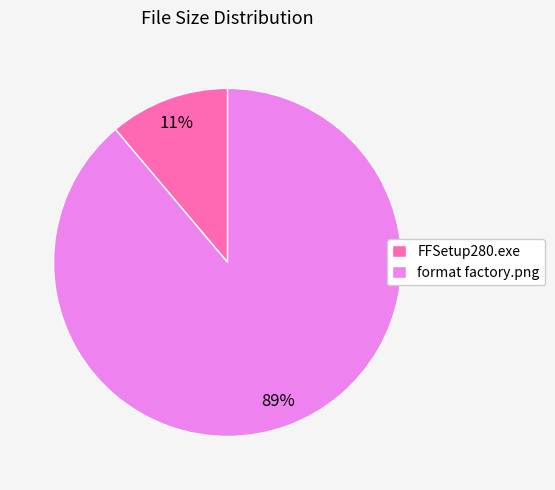

Count the number of slices in the pie.

2